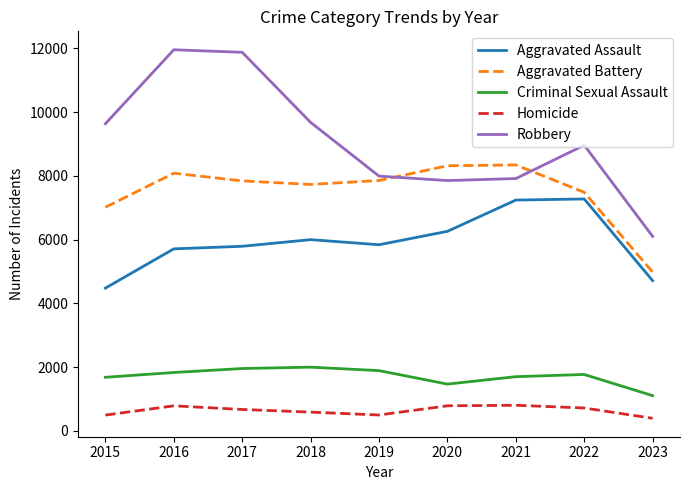

Is the value of Criminal Sexual Assault at 2018 greater than the value of Robbery at 2016?

No